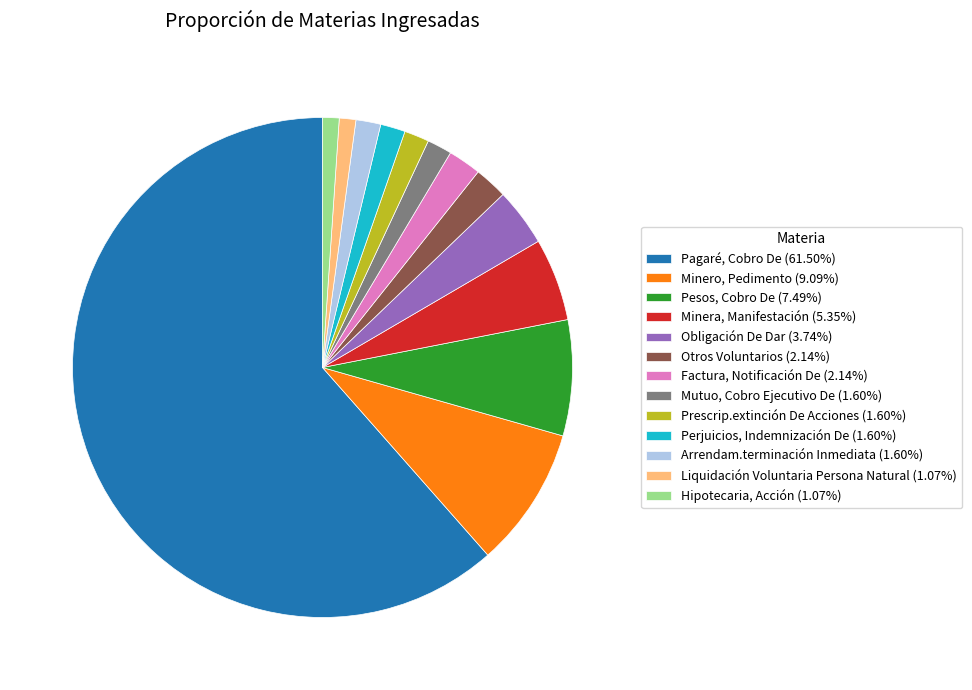

Between Pesos, Cobro De and Mutuo, Cobro Ejecutivo De, which is larger?

Pesos, Cobro De